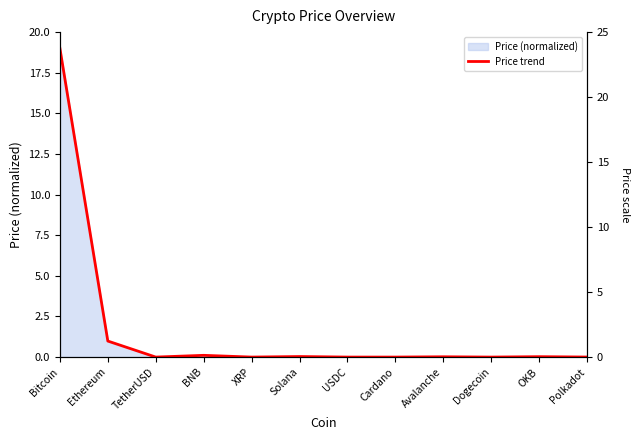

The value at TetherUSD is 0.0. True or false?

False